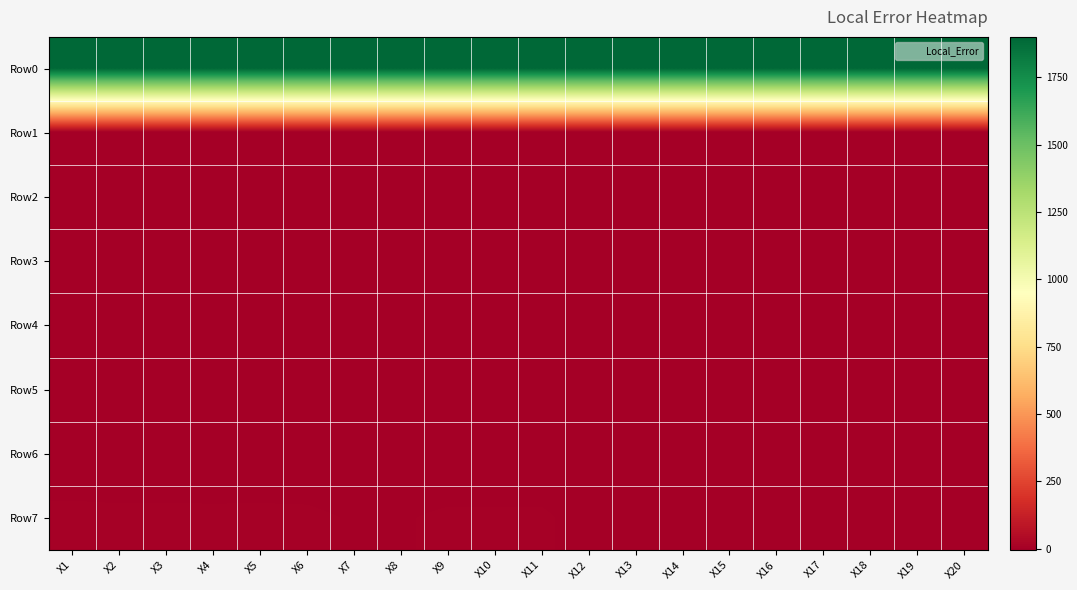

What is the spread (max minus min) of values at X12?

1903.9